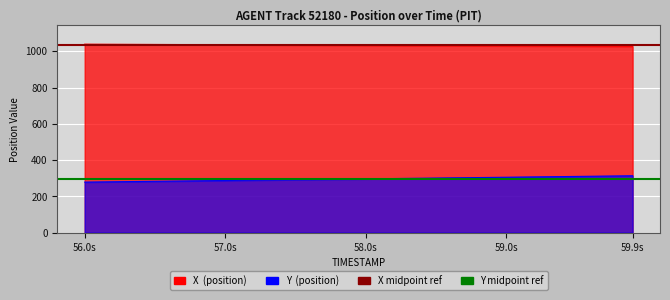

How many lines are shown in the chart?

2